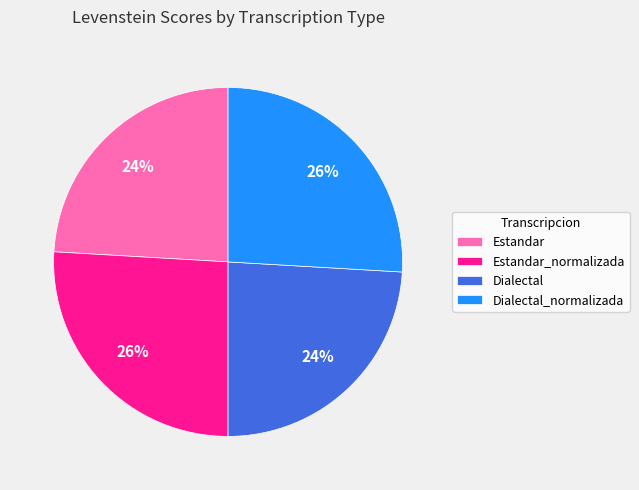

How many segments does this pie chart have?

4